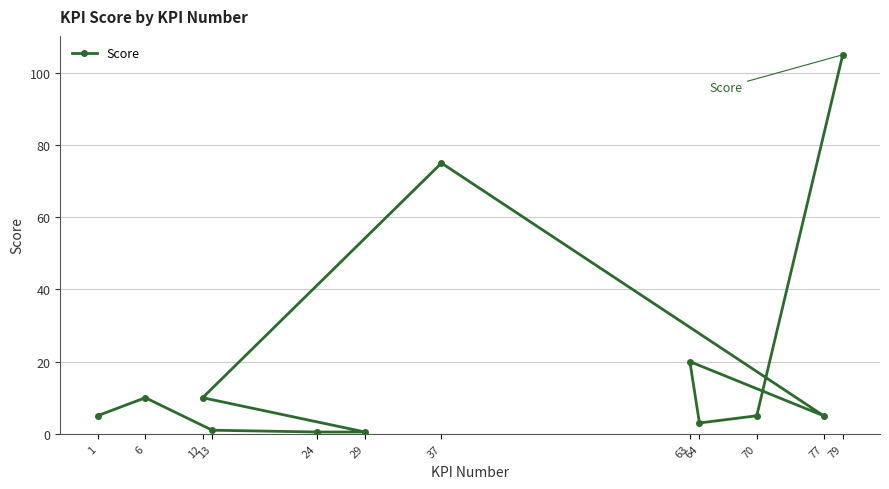

What is the value of the 11th point from the left?

5.0